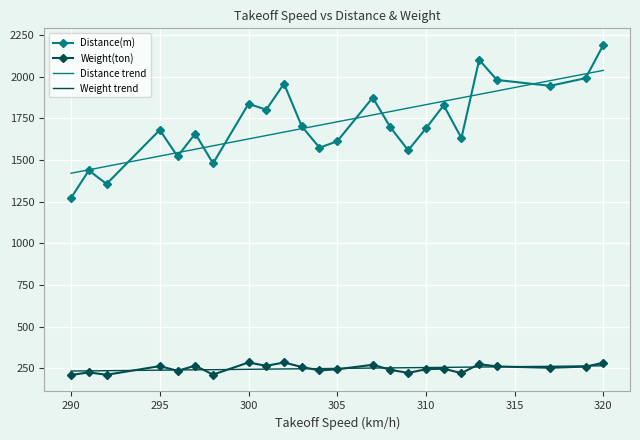

What is the minimum value for Weight(ton)?

210.0